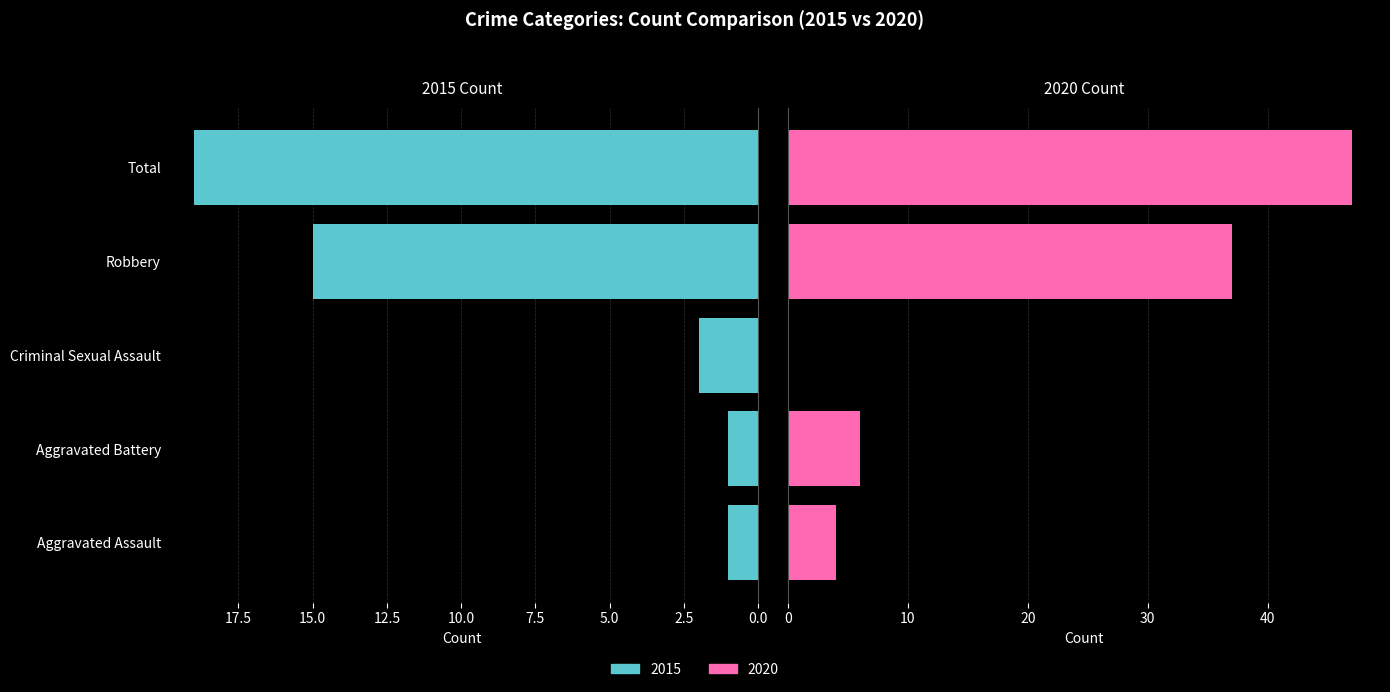

The 2020 series shows -15 at Criminal Sexual Assault. True or false?

False